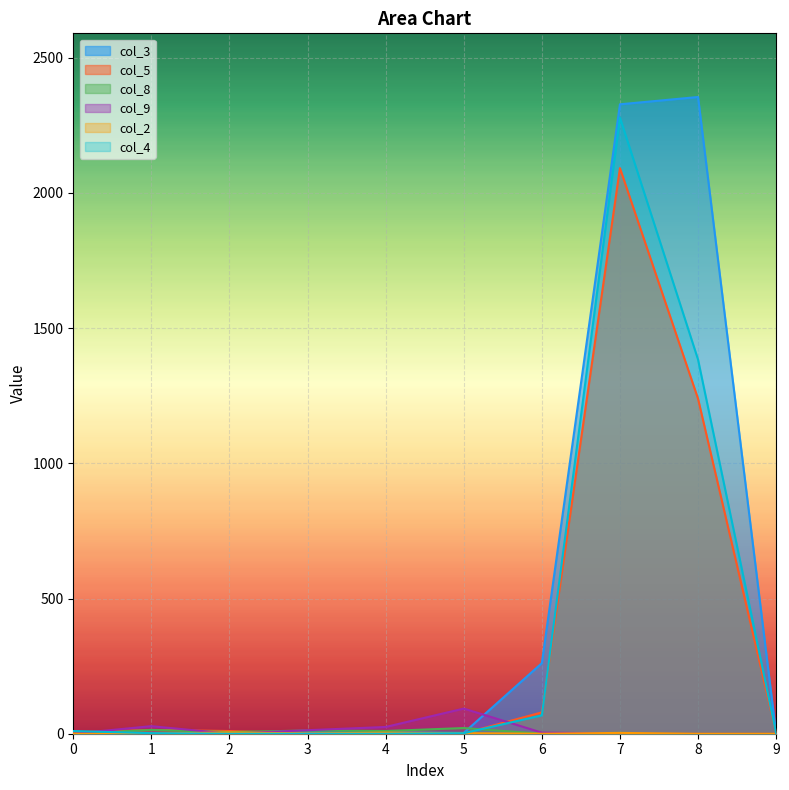

What is the spread (max minus min) of values at 4?

25